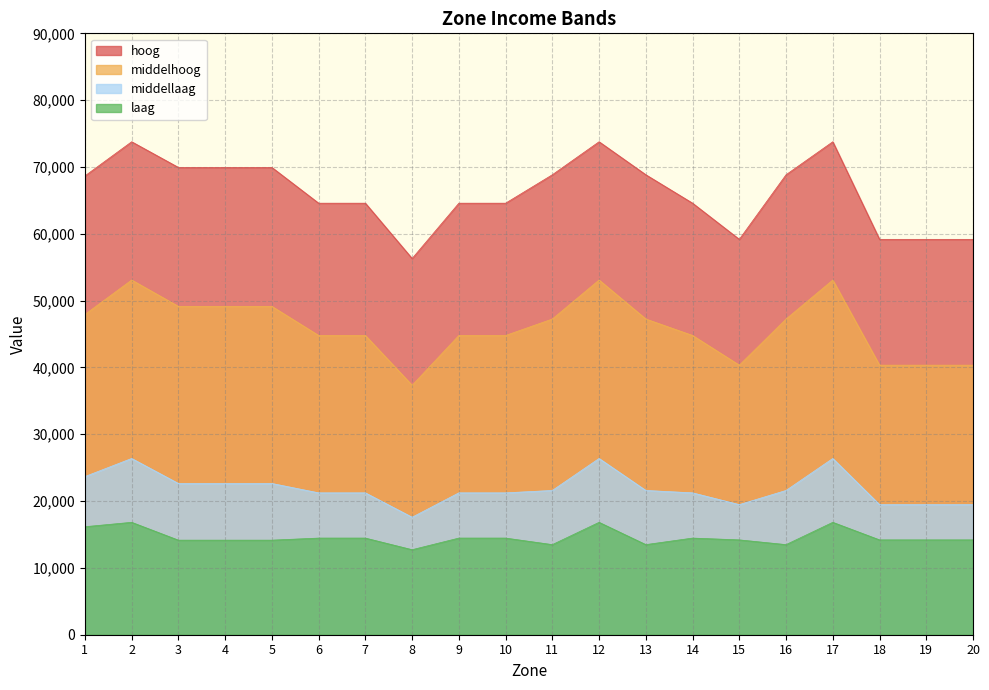

How many lines are shown in the chart?

4